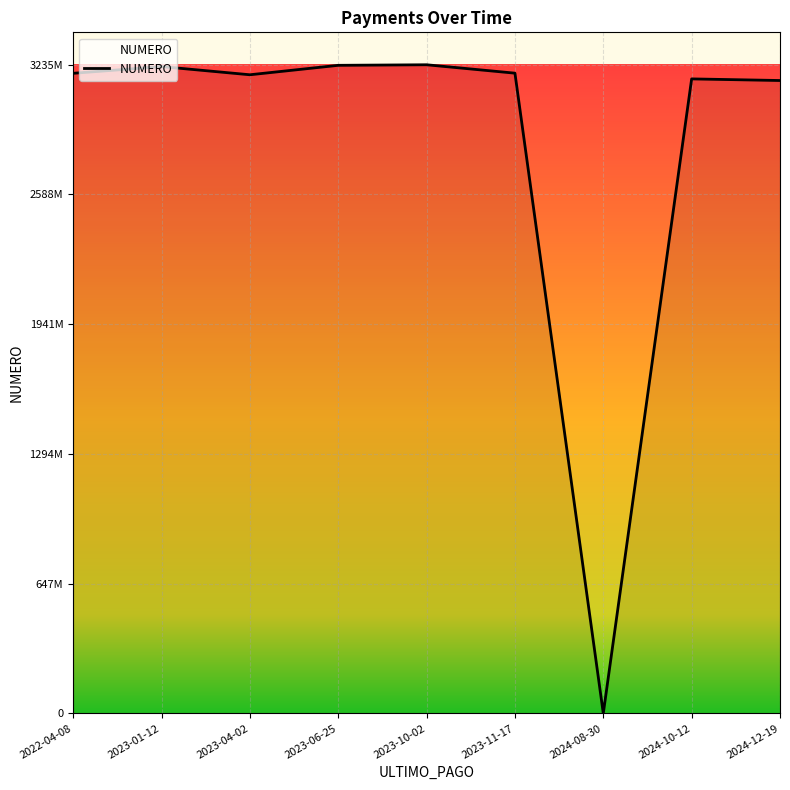

Is this an area chart (filled region under the line)?

Yes